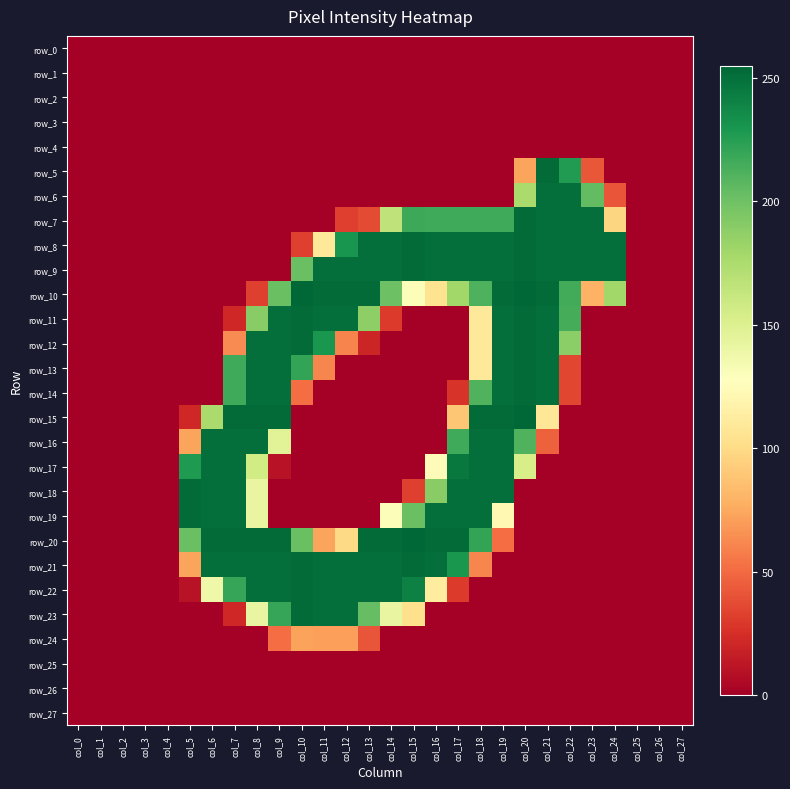

How many categories are shown in the chart?

28